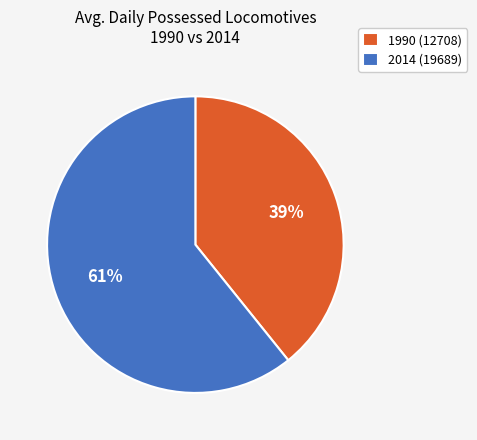

The 1990 (12708) slice represents 29% of the pie. True or false?

False